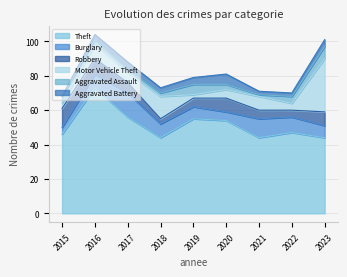

What is the maximum value for Burglary?

14